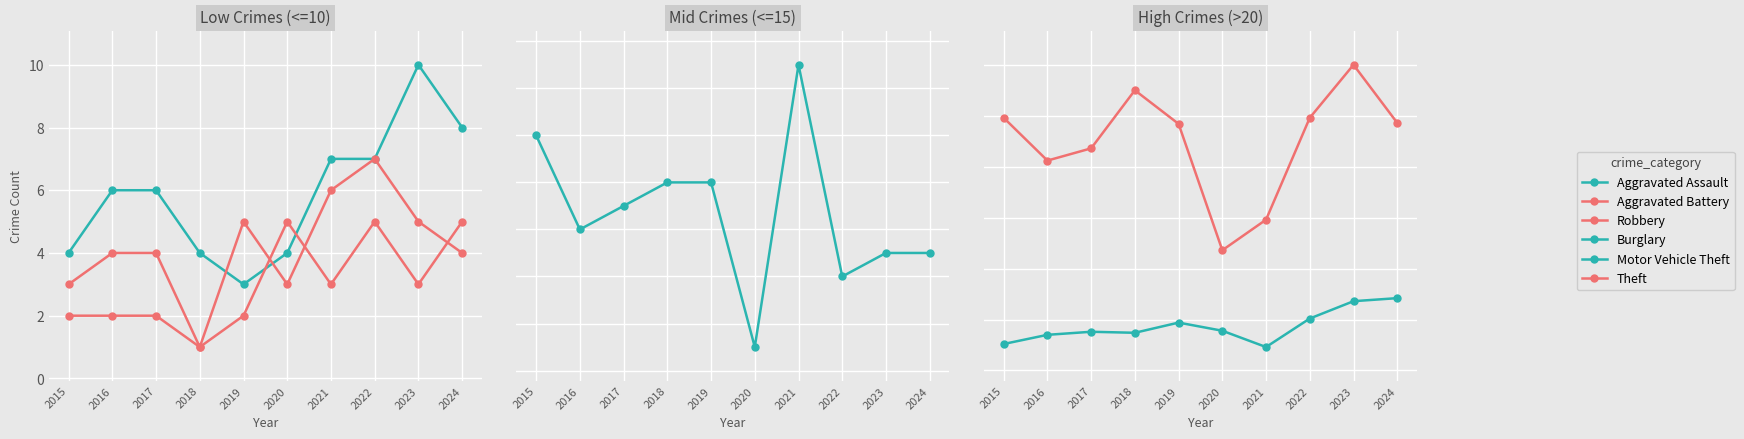

The value of Motor Vehicle Theft at 2021 is 35. True or false?

False